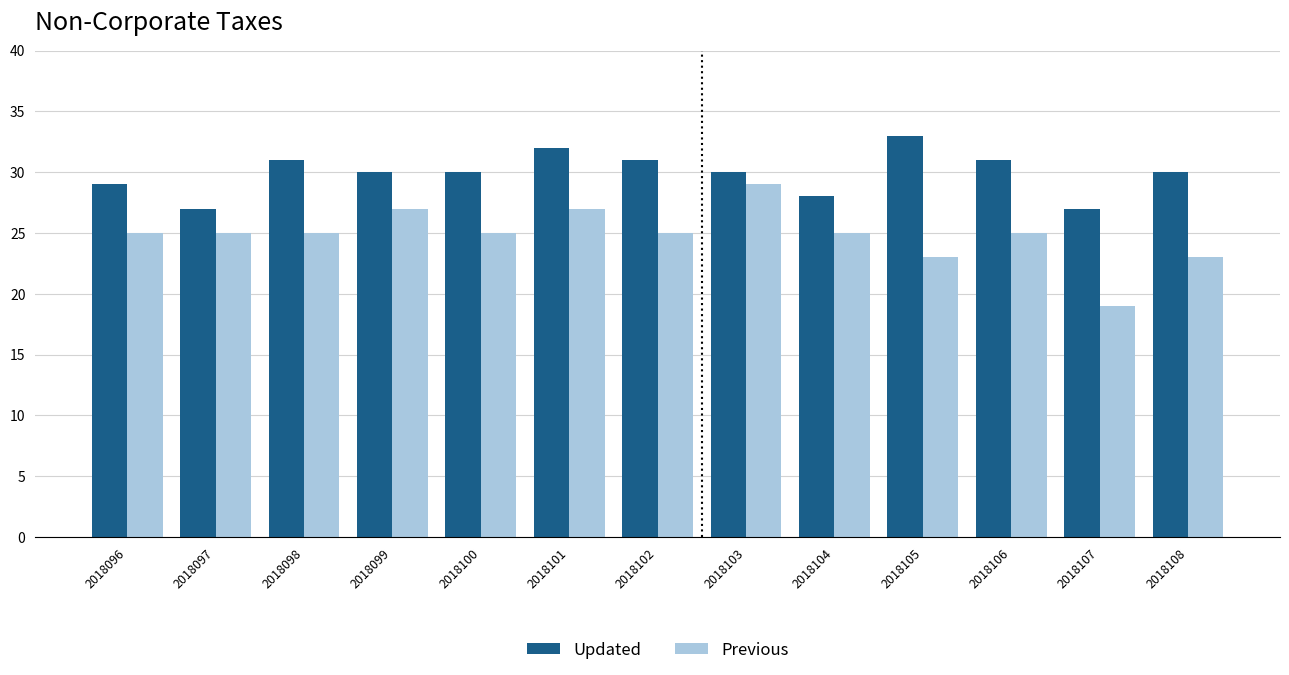

True or false: Updated has a value of 41 at 2018106.

False